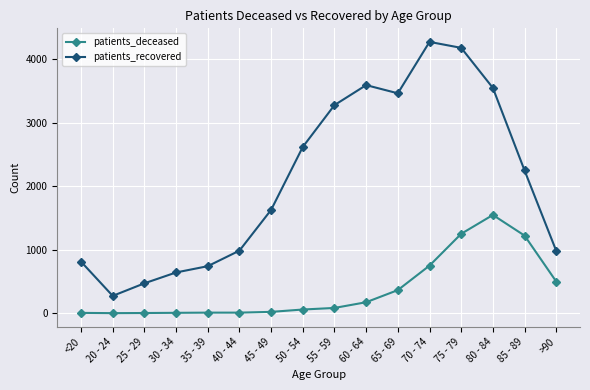

What is the label of the 11th point from the right?

40 - 44